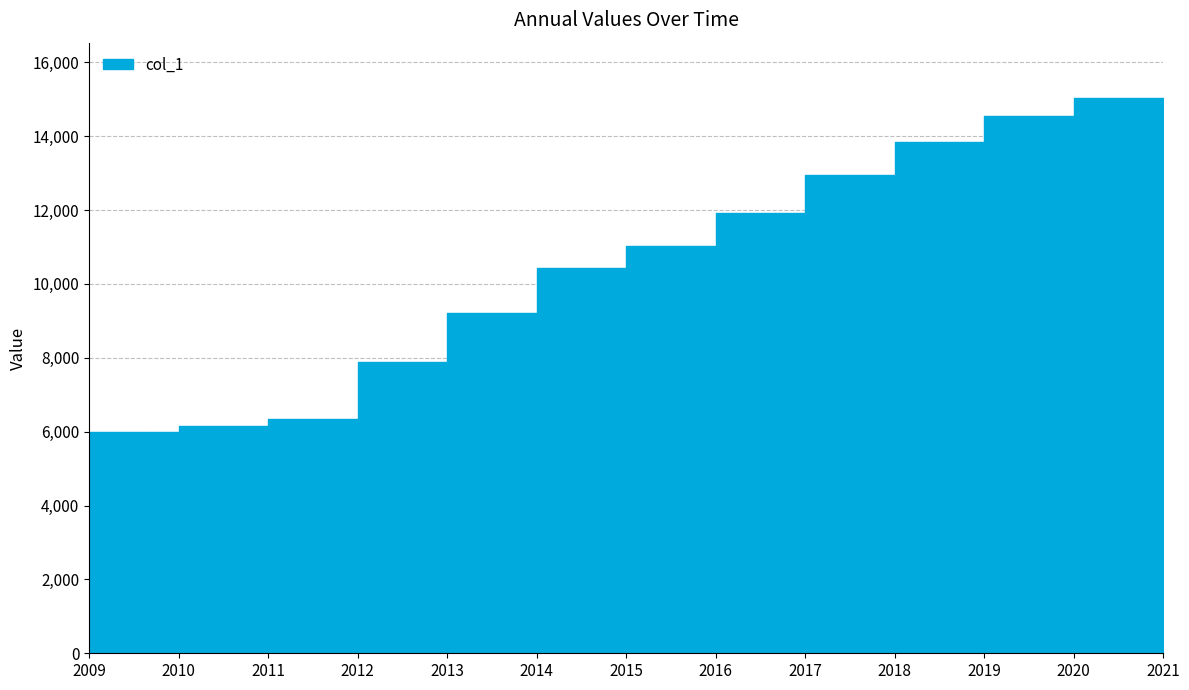

Rank the categories by value from highest to lowest.

2020, 2019, 2021, 2018, 2017, 2016, 2015, 2014, 2013, 2012, 2011, 2010, 2009